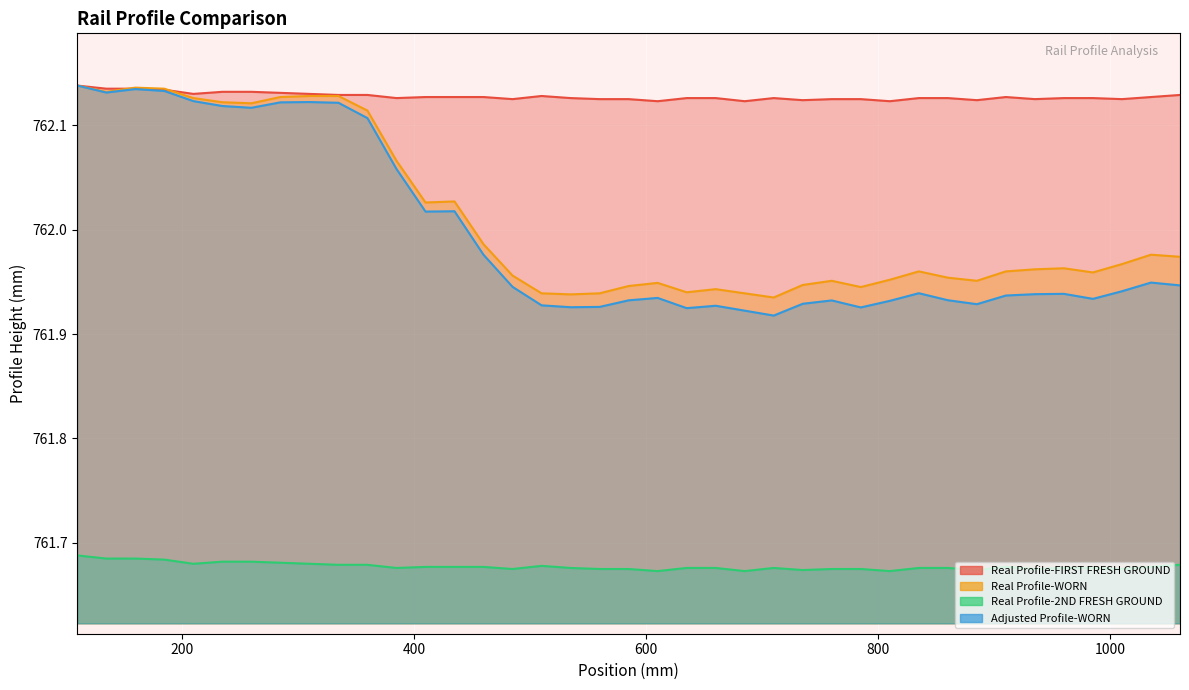

True or false: Adjusted Profile-WORN and Real Profile-2ND FRESH GROUND cross at least once.

False